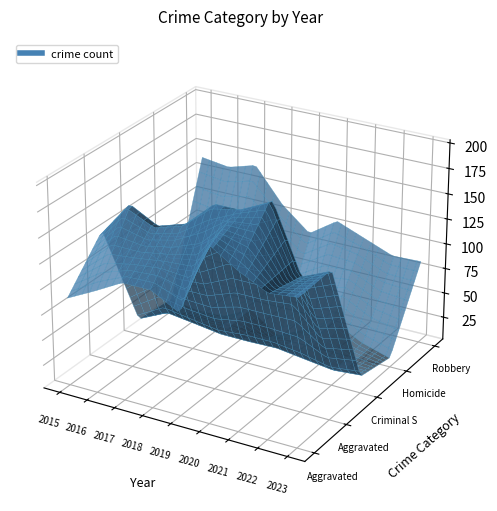

The value of Aggravated Assault at 5 is 55. True or false?

False